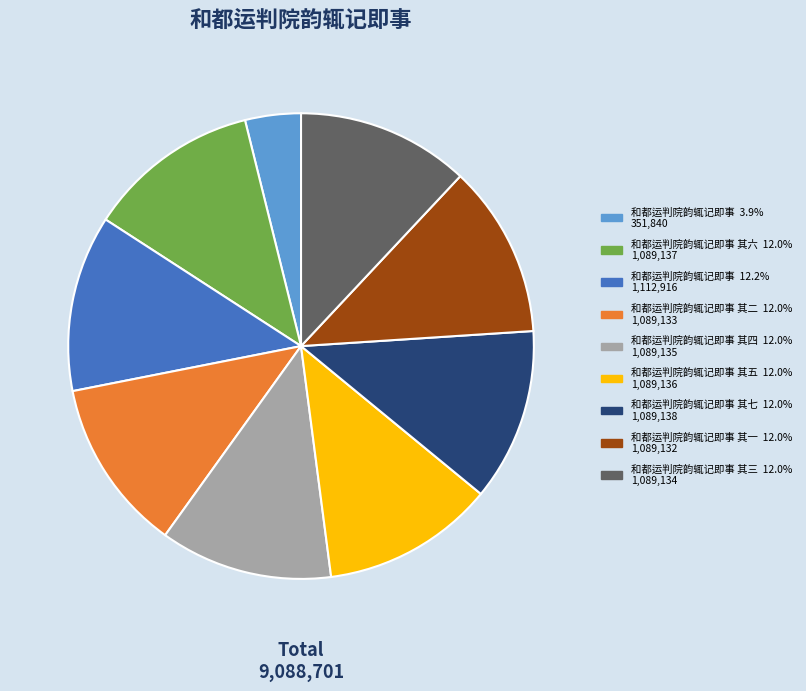

Is there any slice that represents more than half of the pie?

No